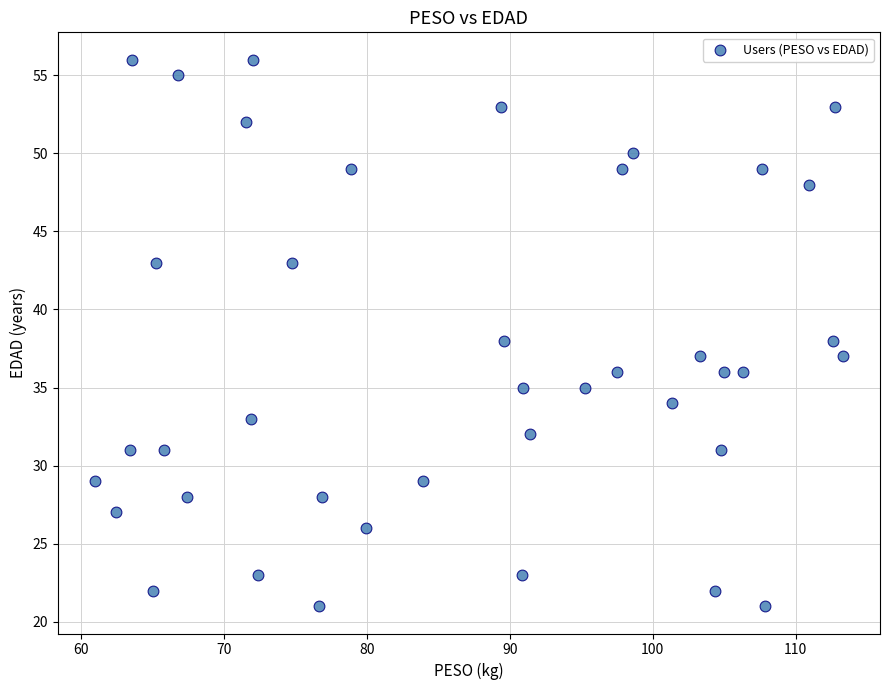

What is the range of Y values (max minus min)?

35